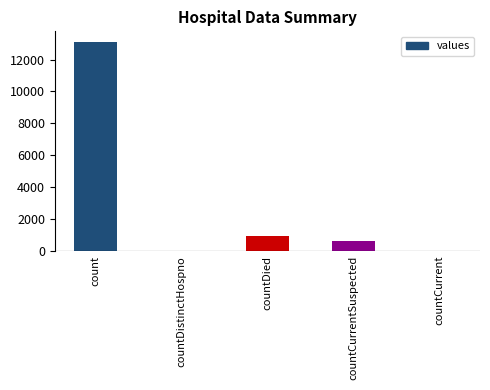

What is the change in value from countDistinctHospno to countDied?

+915